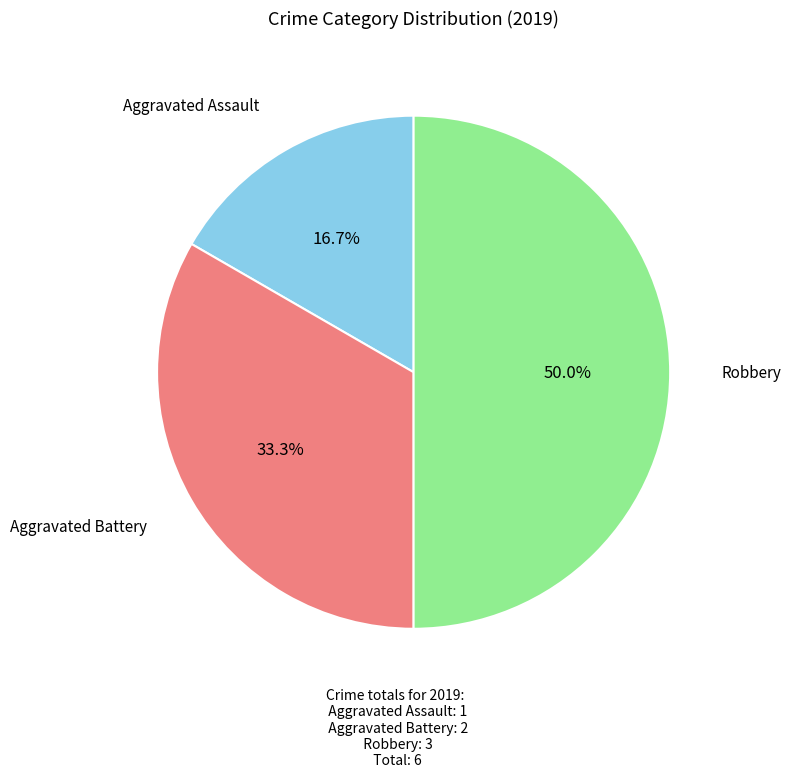

What is the largest slice in the pie chart?

Robbery